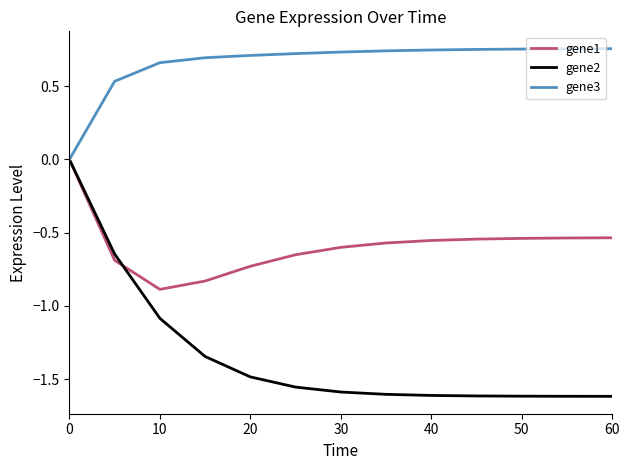

List the series in order of their overall mean, highest first.

gene3, gene1, gene2